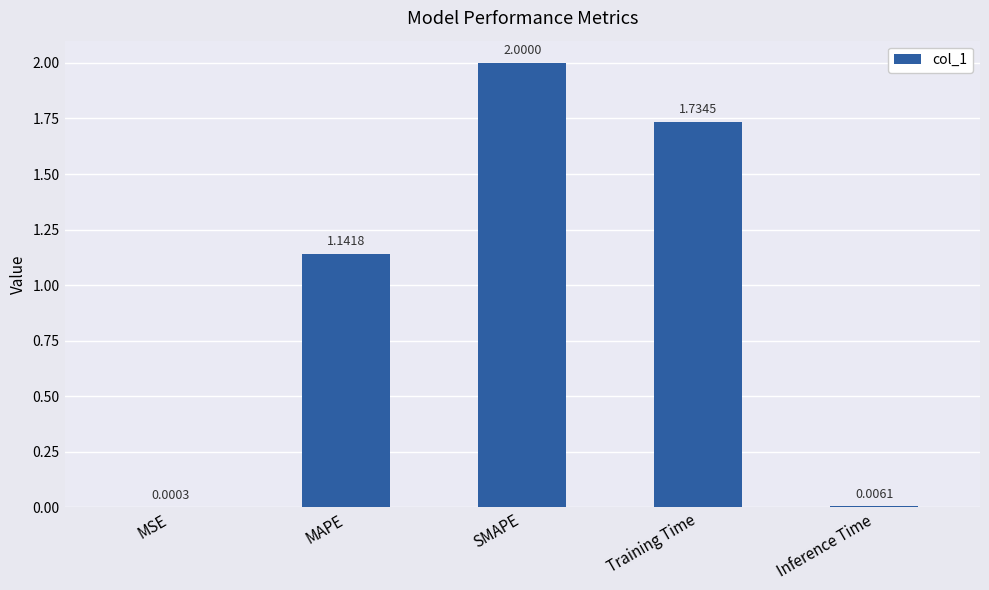

The chart shows a value of 1.9 at MAPE. True or false?

False